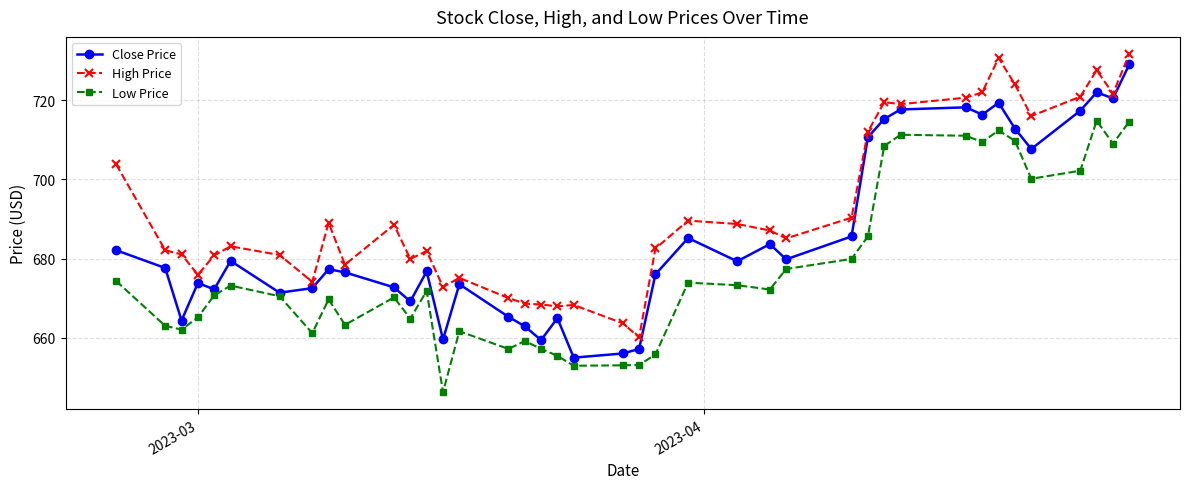

List the series in order of their overall mean, lowest first.

Low Price, Close Price, High Price